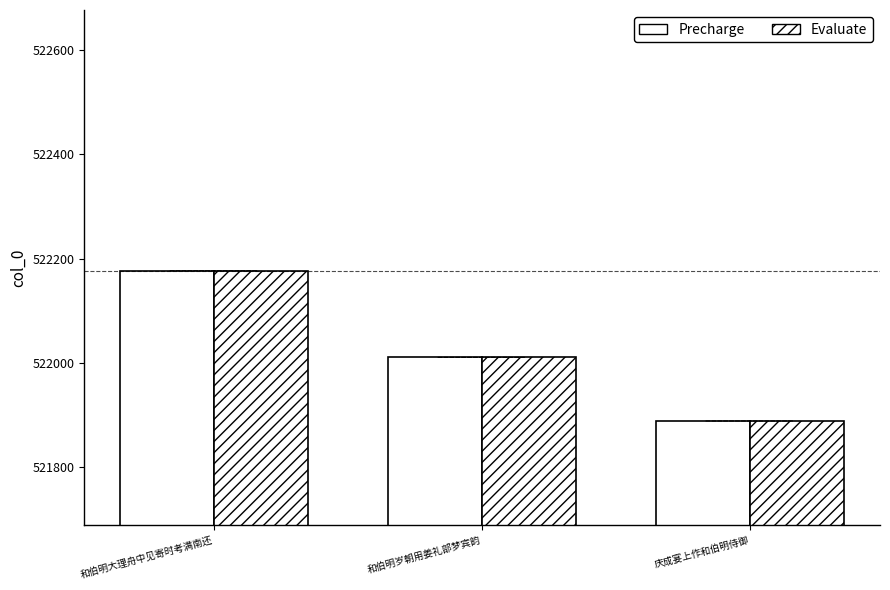

What value does the Precharge series have at 和伯明岁朝用姜礼部梦宾韵, to the nearest 10?

522010